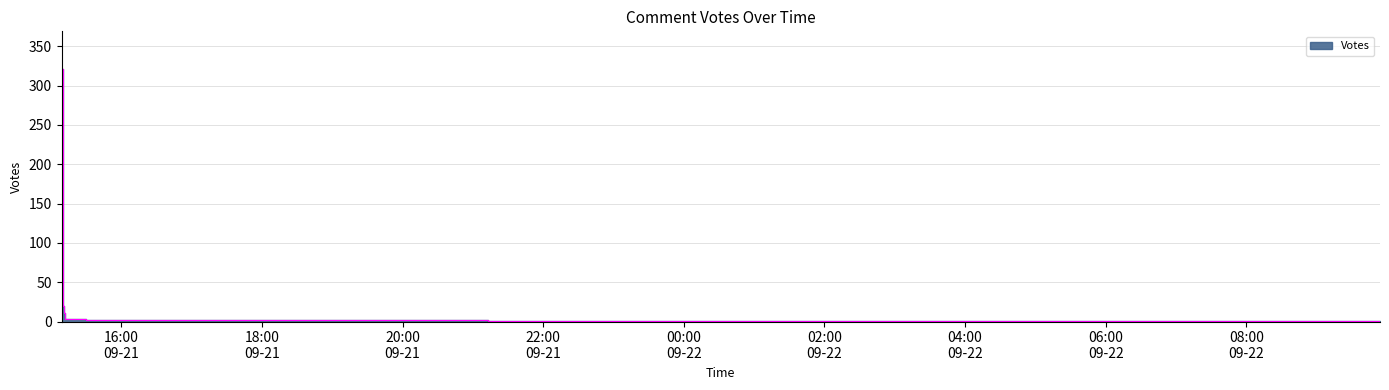

True or false: the data shows 2 at 2019-09-21 15:38.

True